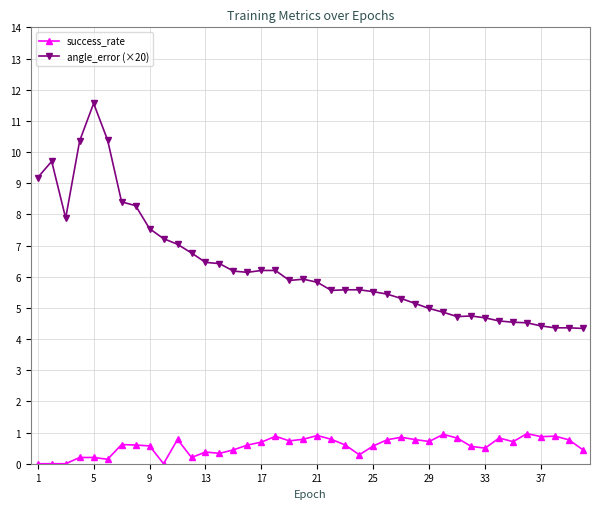

At how many categories does at least one series exceed 9?

5